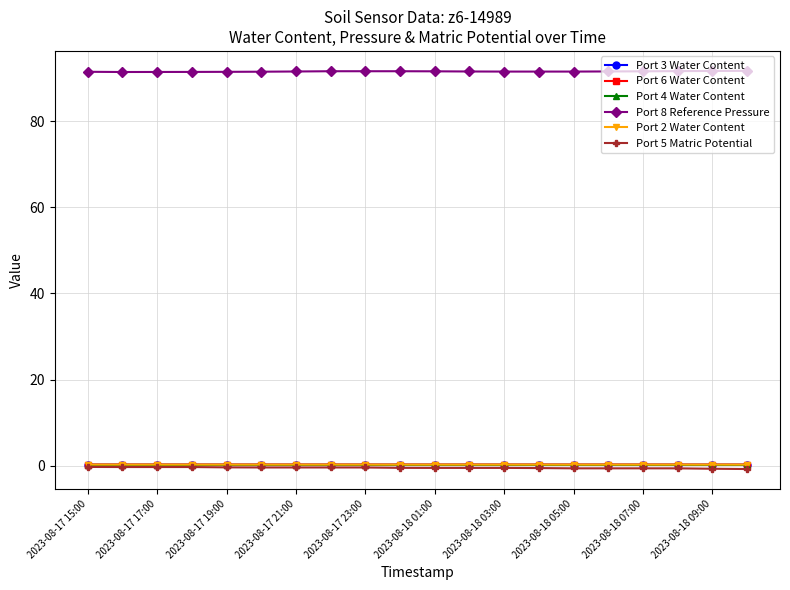

At how many categories does at least one series exceed 49?

20